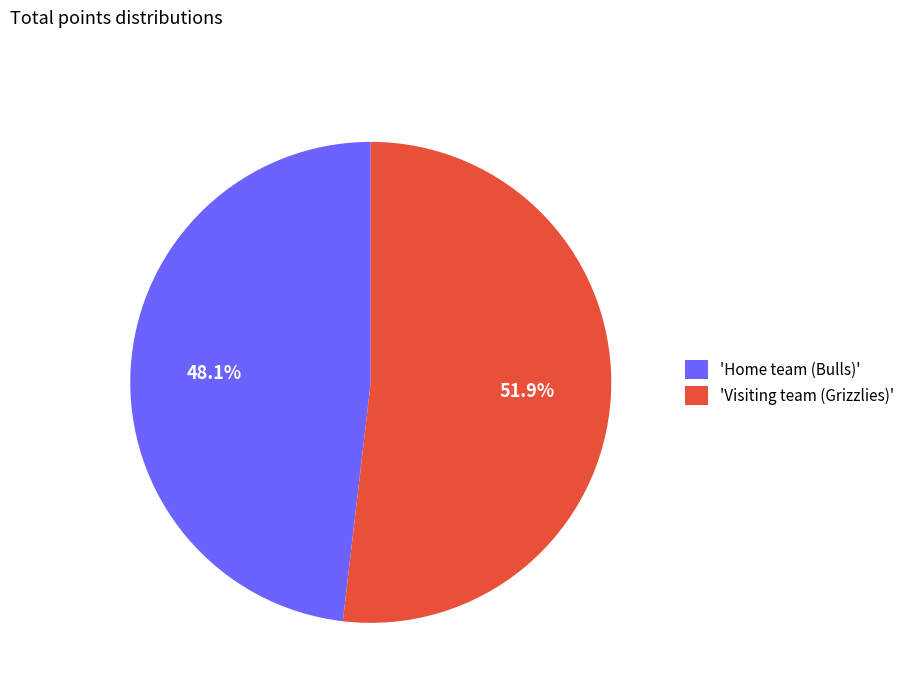

Which category has the biggest portion of the pie?

'Visiting team (Grizzlies)'